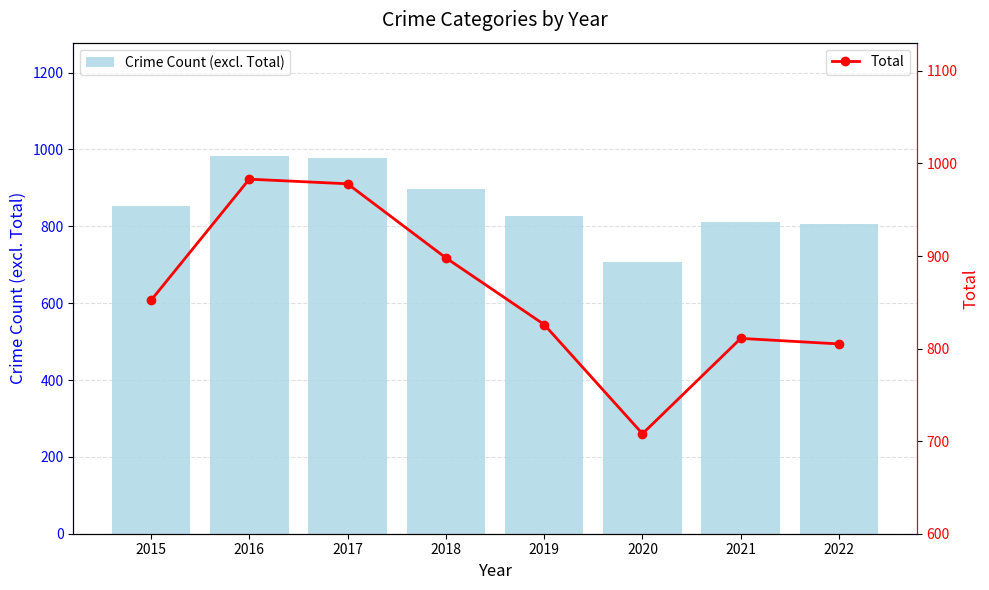

At how many categories does at least one series exceed 860?

3